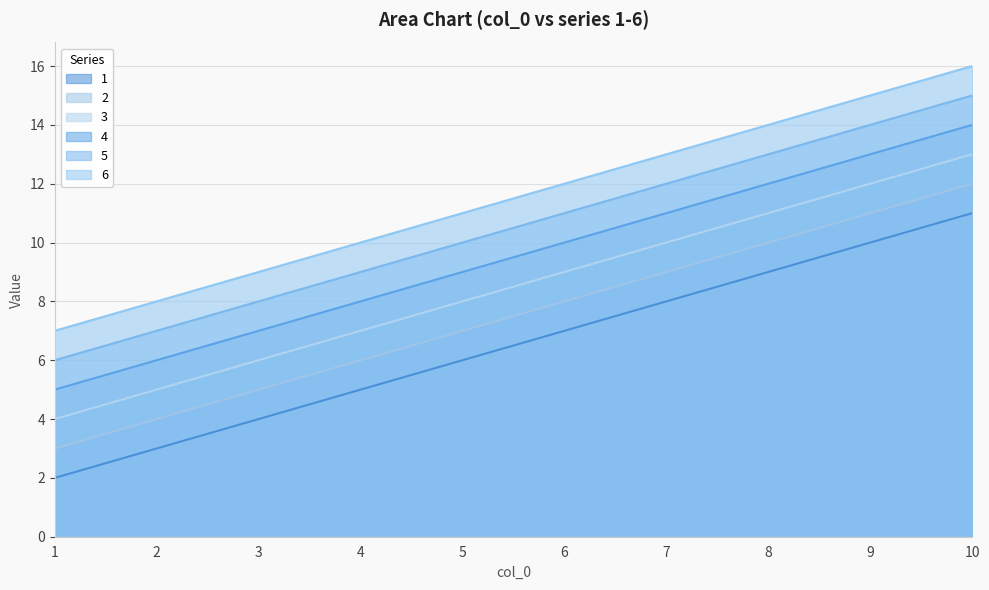

Count the number of data series in this chart.

6